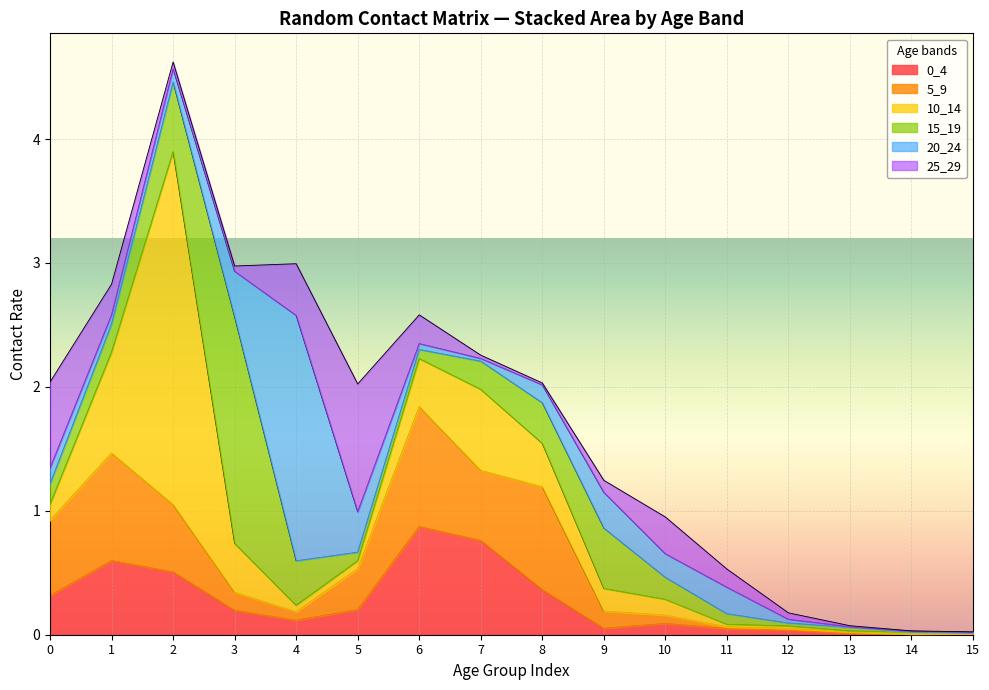

How many times do 0_4 and 25_29 cross each other?

5